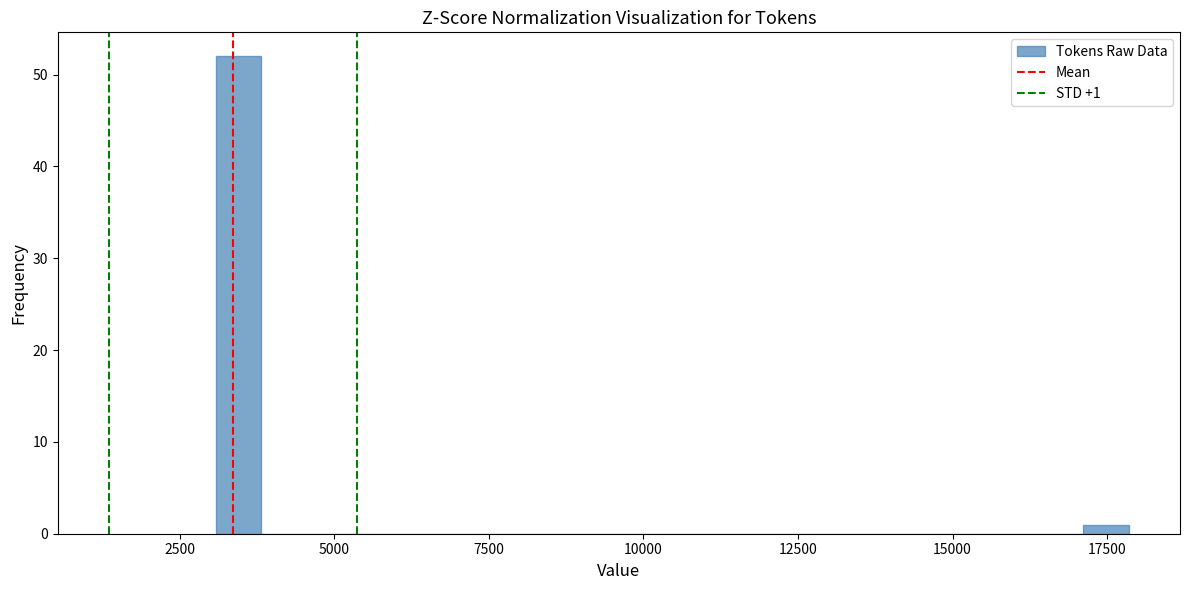

Read against the x-axis, roughly where is the centre of the tallest bar?

3500